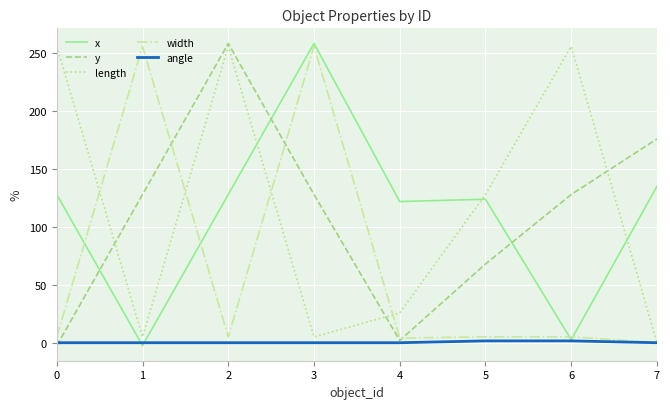

What is the sum of all width values?

536.2